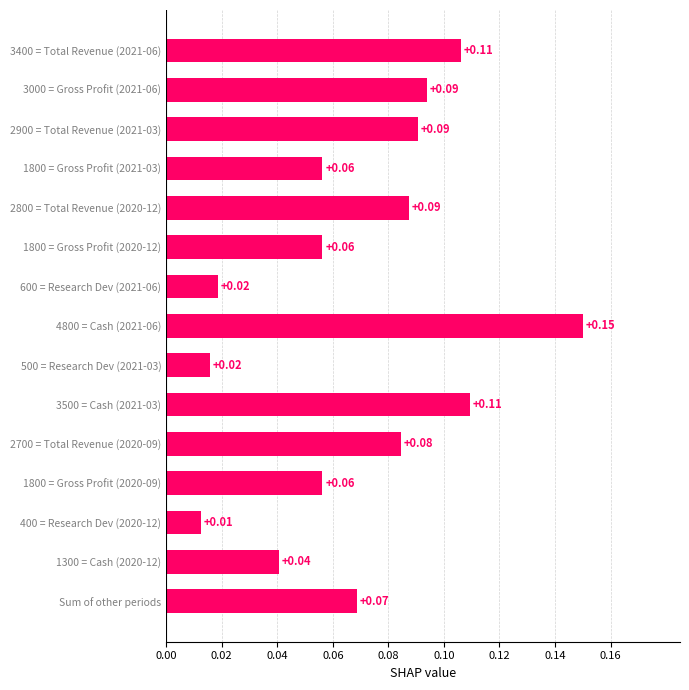

Between 600 = Research Dev (2021-06) and Sum of other periods, which is larger?

Sum of other periods